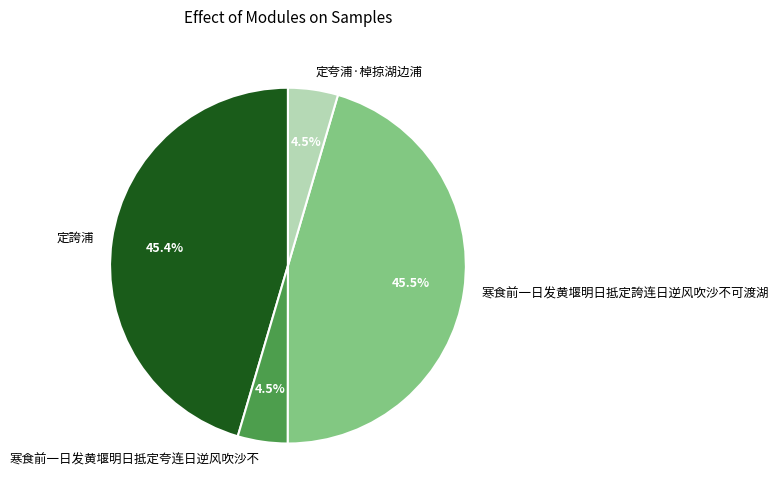

How many slices are in this pie chart?

4